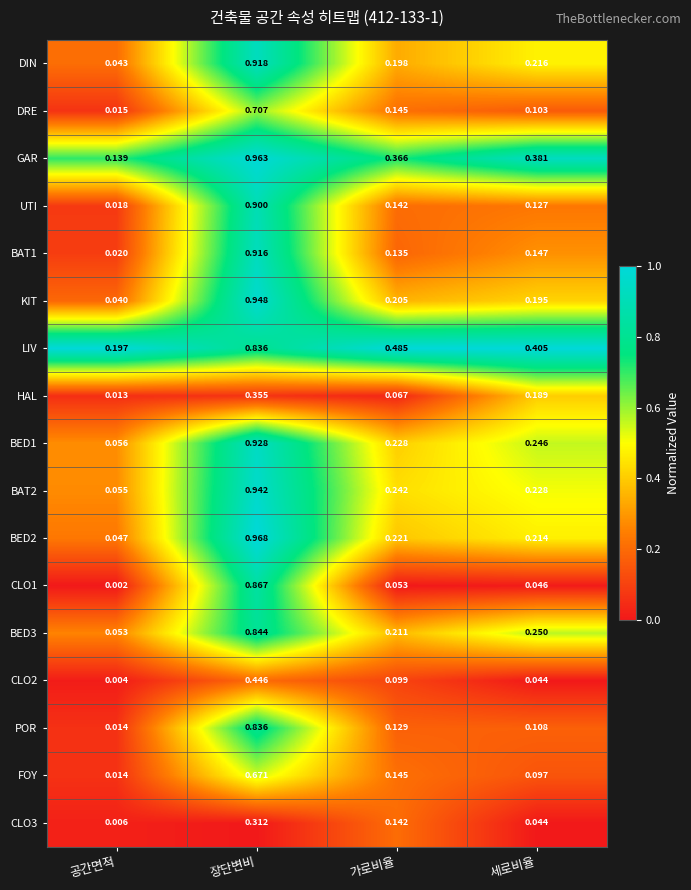

Which series has the largest total across all categories?

LIV